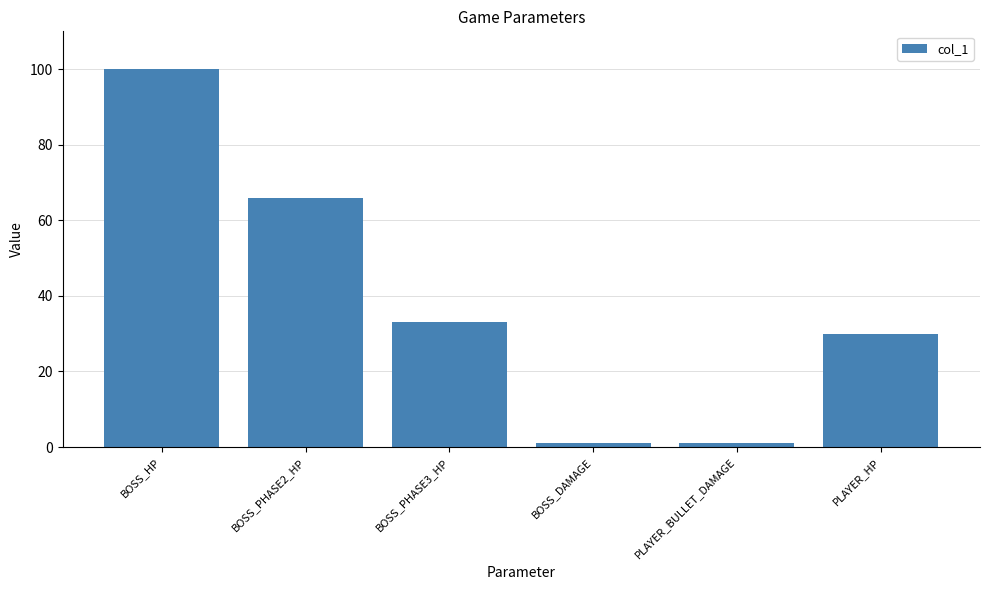

How many categories are shown in the chart?

6